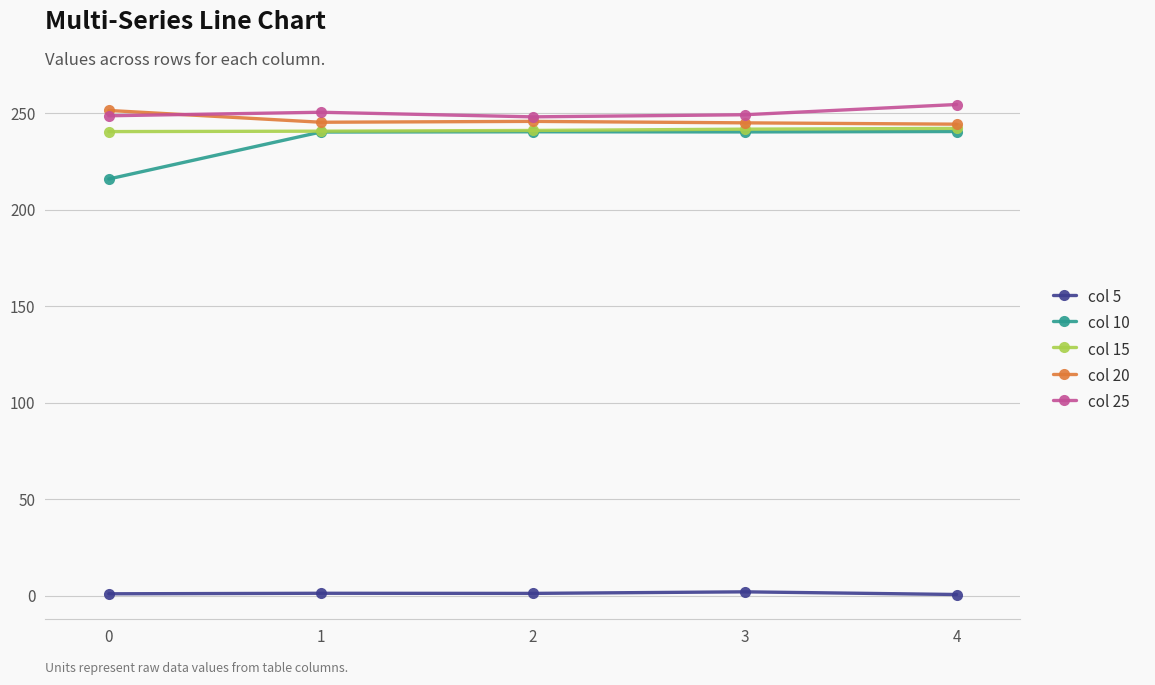

How many data points in col 10 are above 240?

4